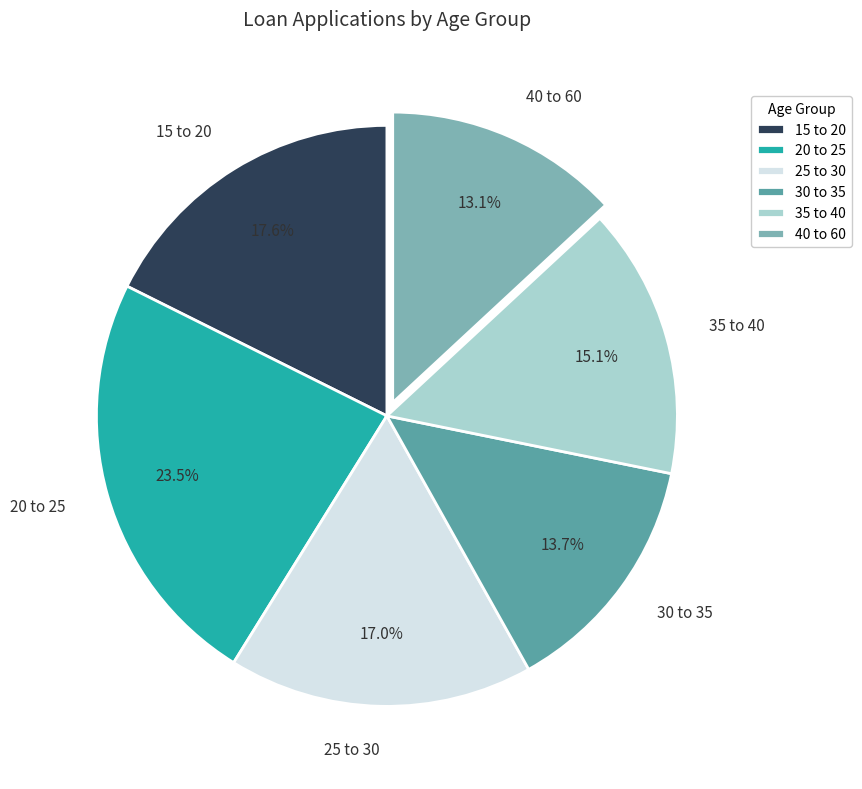

Count the number of slices in the pie.

6